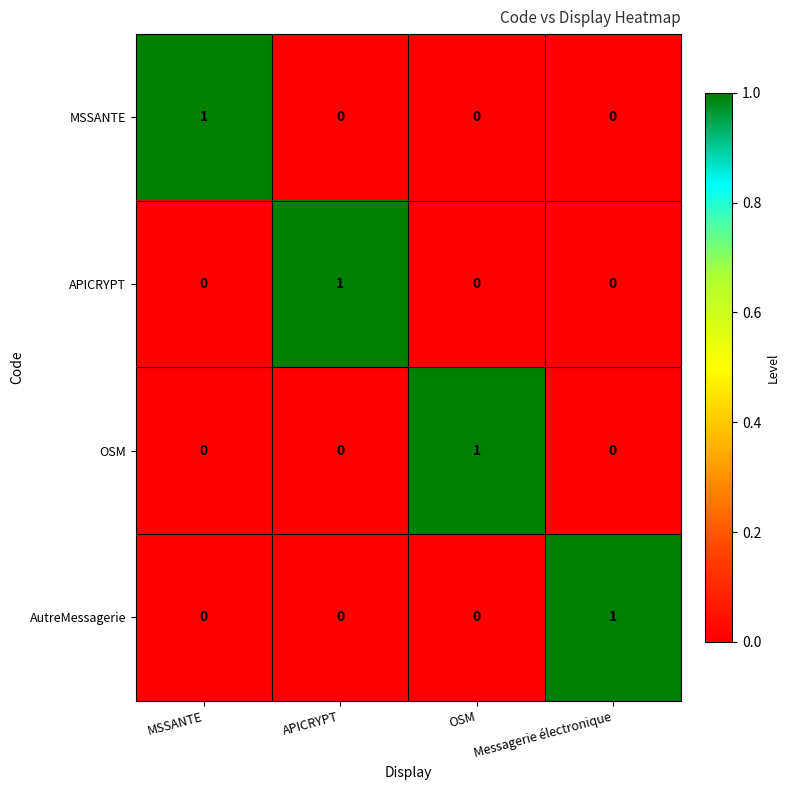

The MSSANTE series shows 1 at APICRYPT. True or false?

False